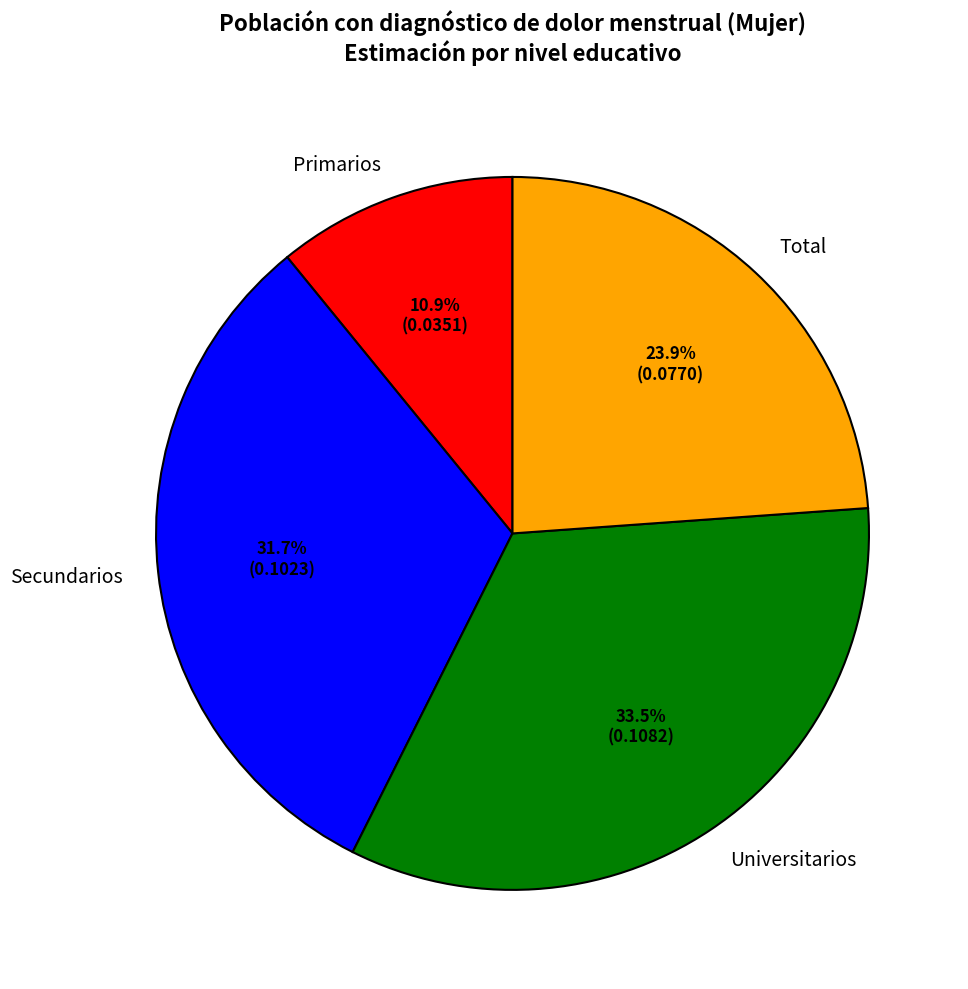

Is it true that Universitarios is 46% of the pie?

False